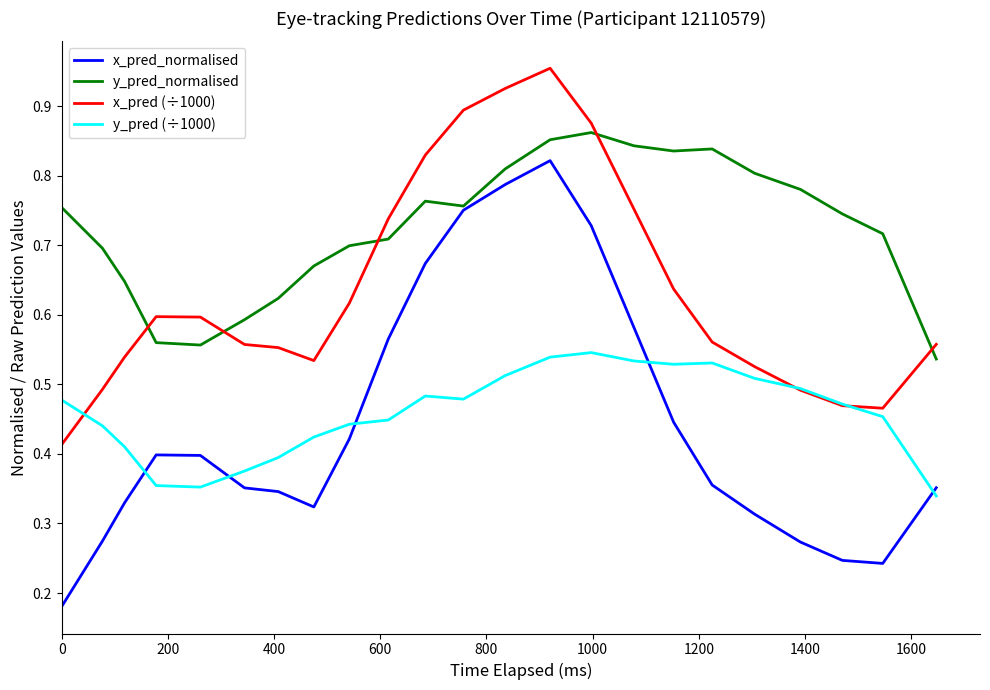

What is the sum of all x_pred (÷1000) values?

14.6